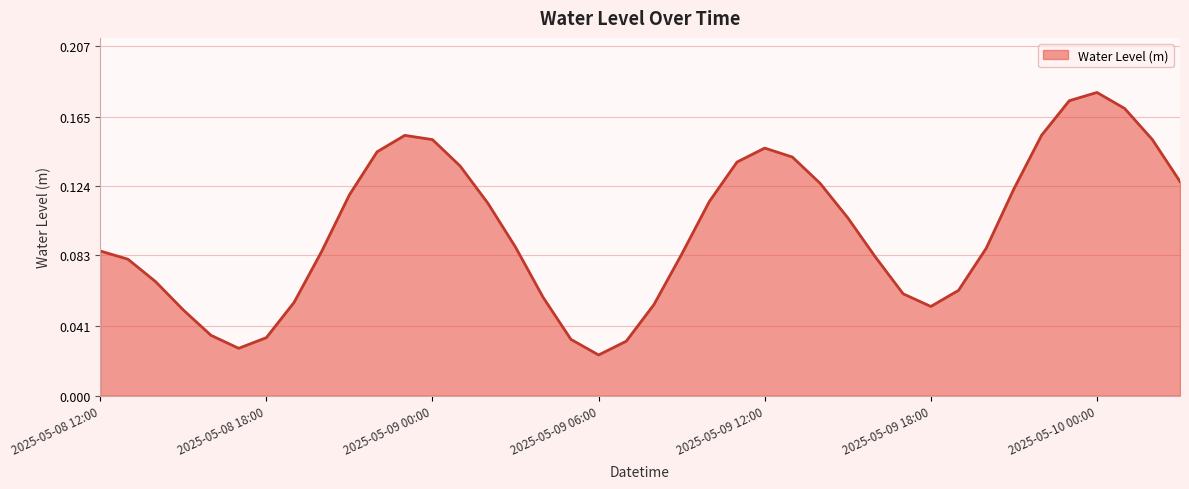

Count the number of data series in this chart.

1